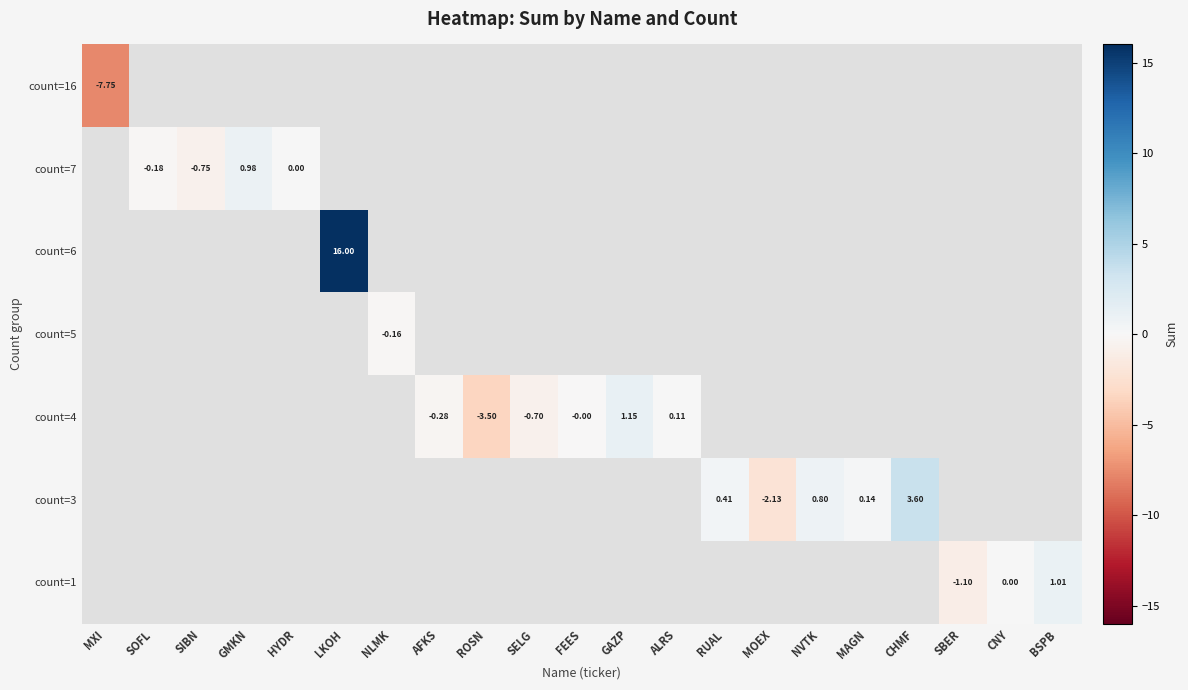

Is the value of count=7 at HYDR greater than the value of count=3 at RUAL?

No